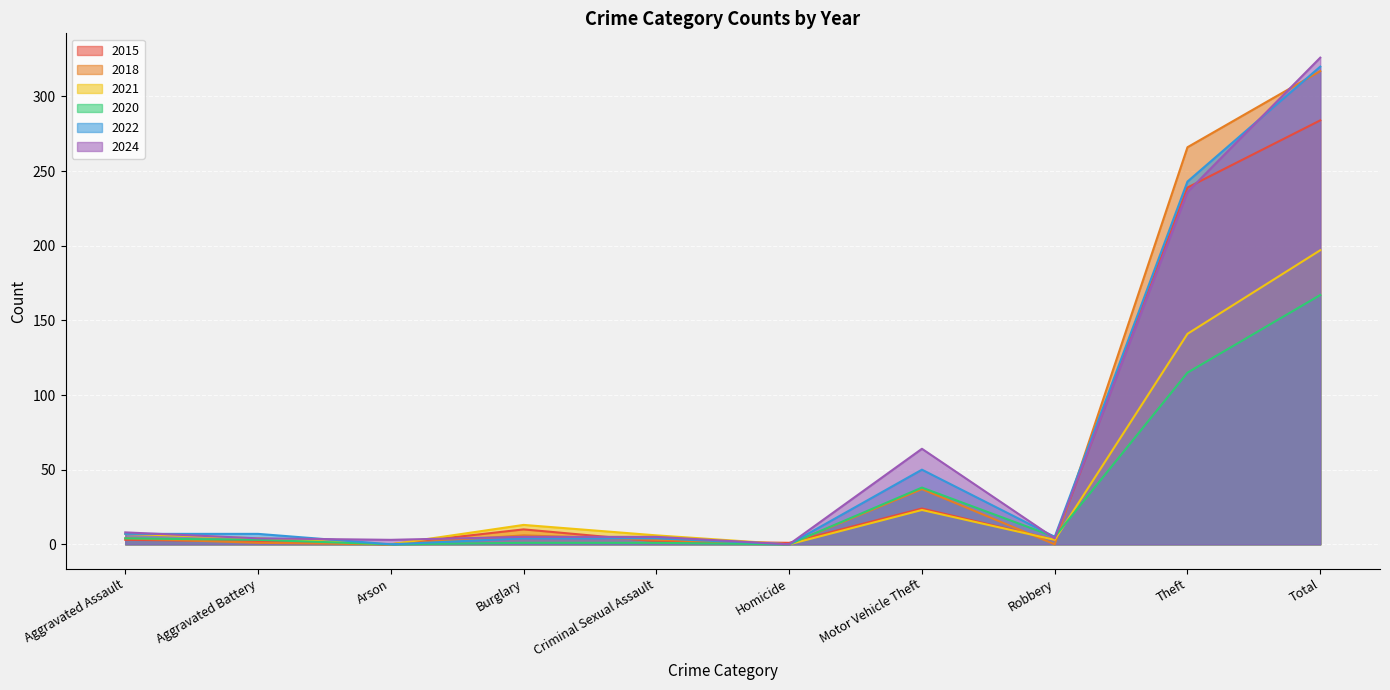

Rank the categories by 2018 value from highest to lowest.

Total, Theft, Motor Vehicle Theft, Burglary, Aggravated Assault, Criminal Sexual Assault, Aggravated Battery, Arson, Homicide, Robbery